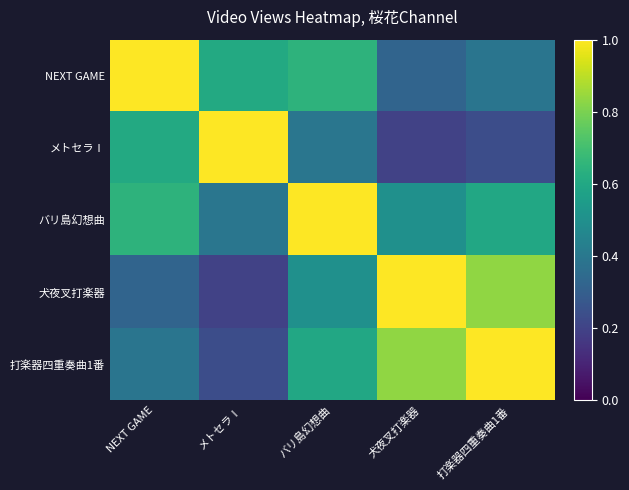

Reading left to right, what are all the values shown in this chart?

NEXT GAME: NEXT GAME=1.0	メトセラⅠ=0.6	バリ島幻想曲=0.6	犬夜叉打楽器=0.3	打楽器四重奏曲1番=0.4
メトセラⅠ: NEXT GAME=0.6	メトセラⅠ=1.0	バリ島幻想曲=0.4	犬夜叉打楽器=0.2	打楽器四重奏曲1番=0.2
バリ島幻想曲: NEXT GAME=0.6	メトセラⅠ=0.4	バリ島幻想曲=1.0	犬夜叉打楽器=0.5	打楽器四重奏曲1番=0.6
犬夜叉打楽器: NEXT GAME=0.3	メトセラⅠ=0.2	バリ島幻想曲=0.5	犬夜叉打楽器=1.0	打楽器四重奏曲1番=0.8
打楽器四重奏曲1番: NEXT GAME=0.4	メトセラⅠ=0.2	バリ島幻想曲=0.6	犬夜叉打楽器=0.8	打楽器四重奏曲1番=1.0